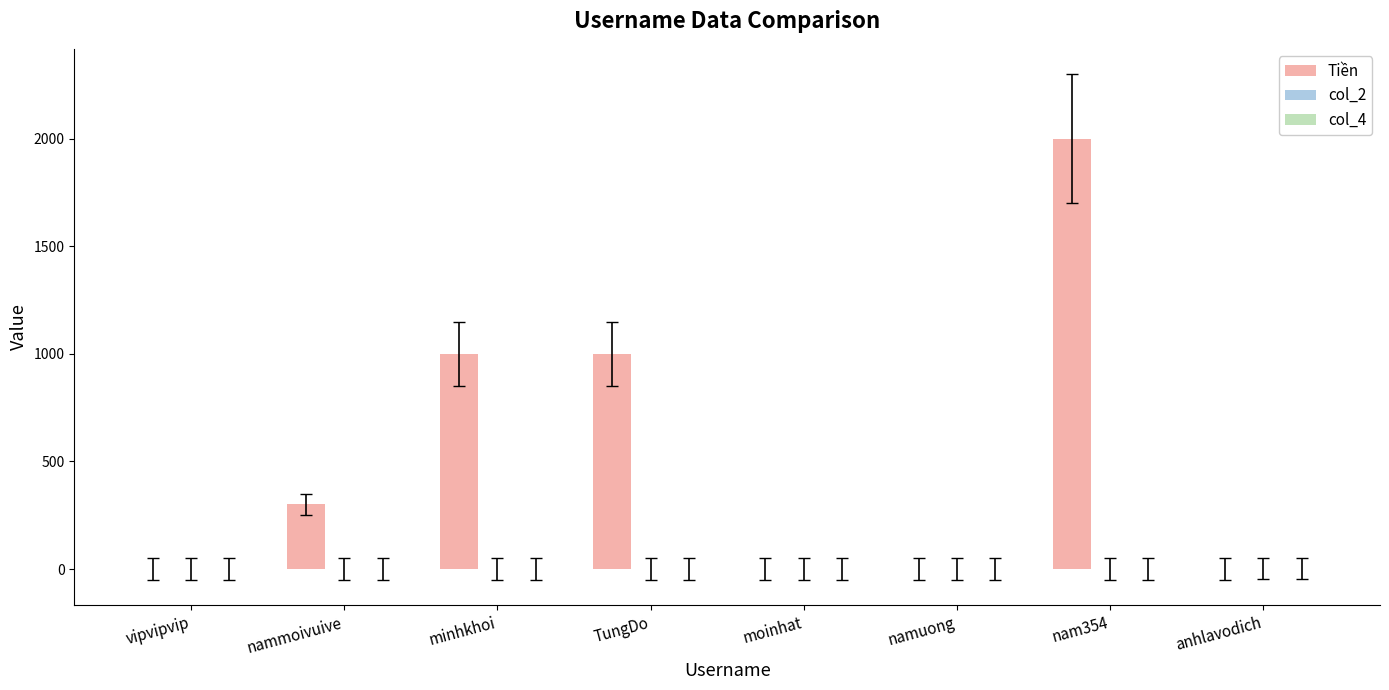

At which label does Tiền reach its peak?

nam354